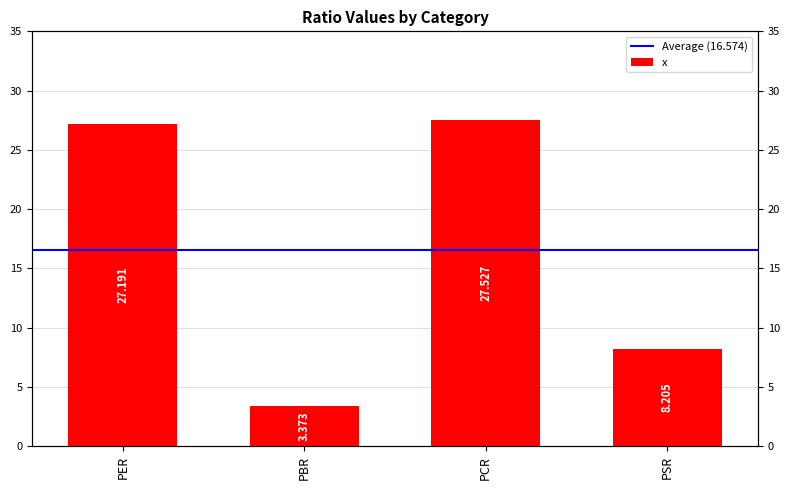

True or false: the data shows 19.0 at PCR.

False